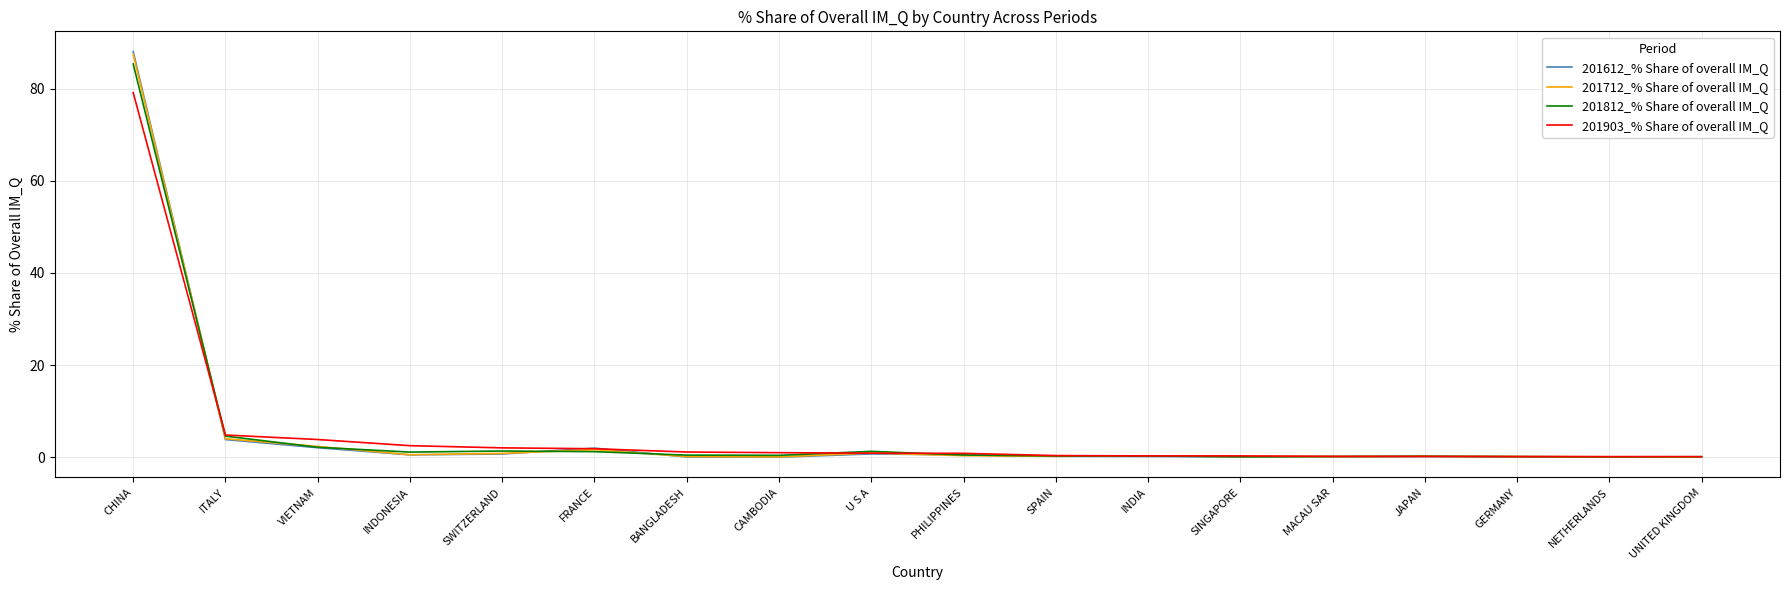

Which series has the widest spread of values?

201612_% Share of overall IM_Q